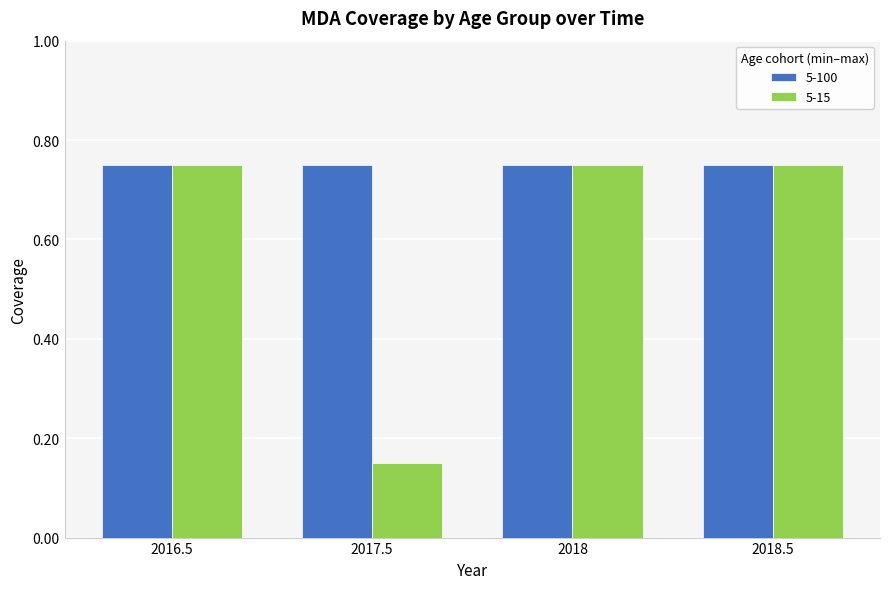

Which category has the lowest value across all series?

2017.5